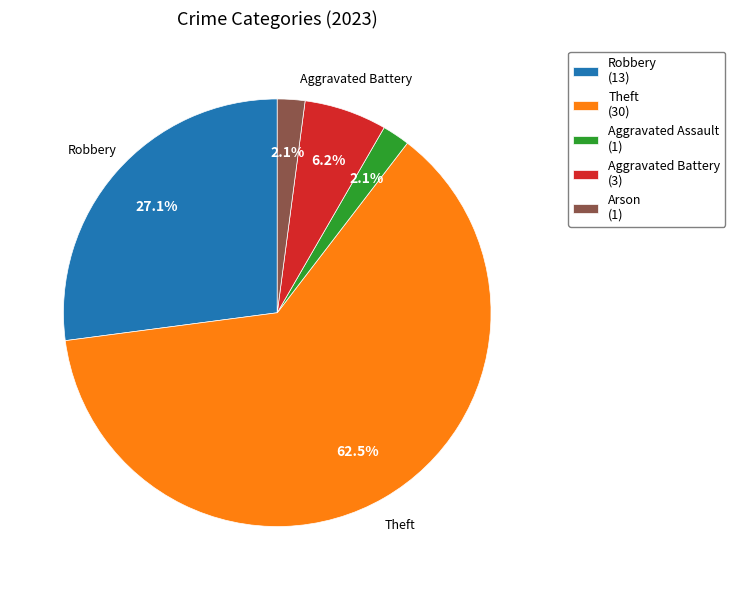

Does Theft (30) account for over 50% of the chart?

Yes